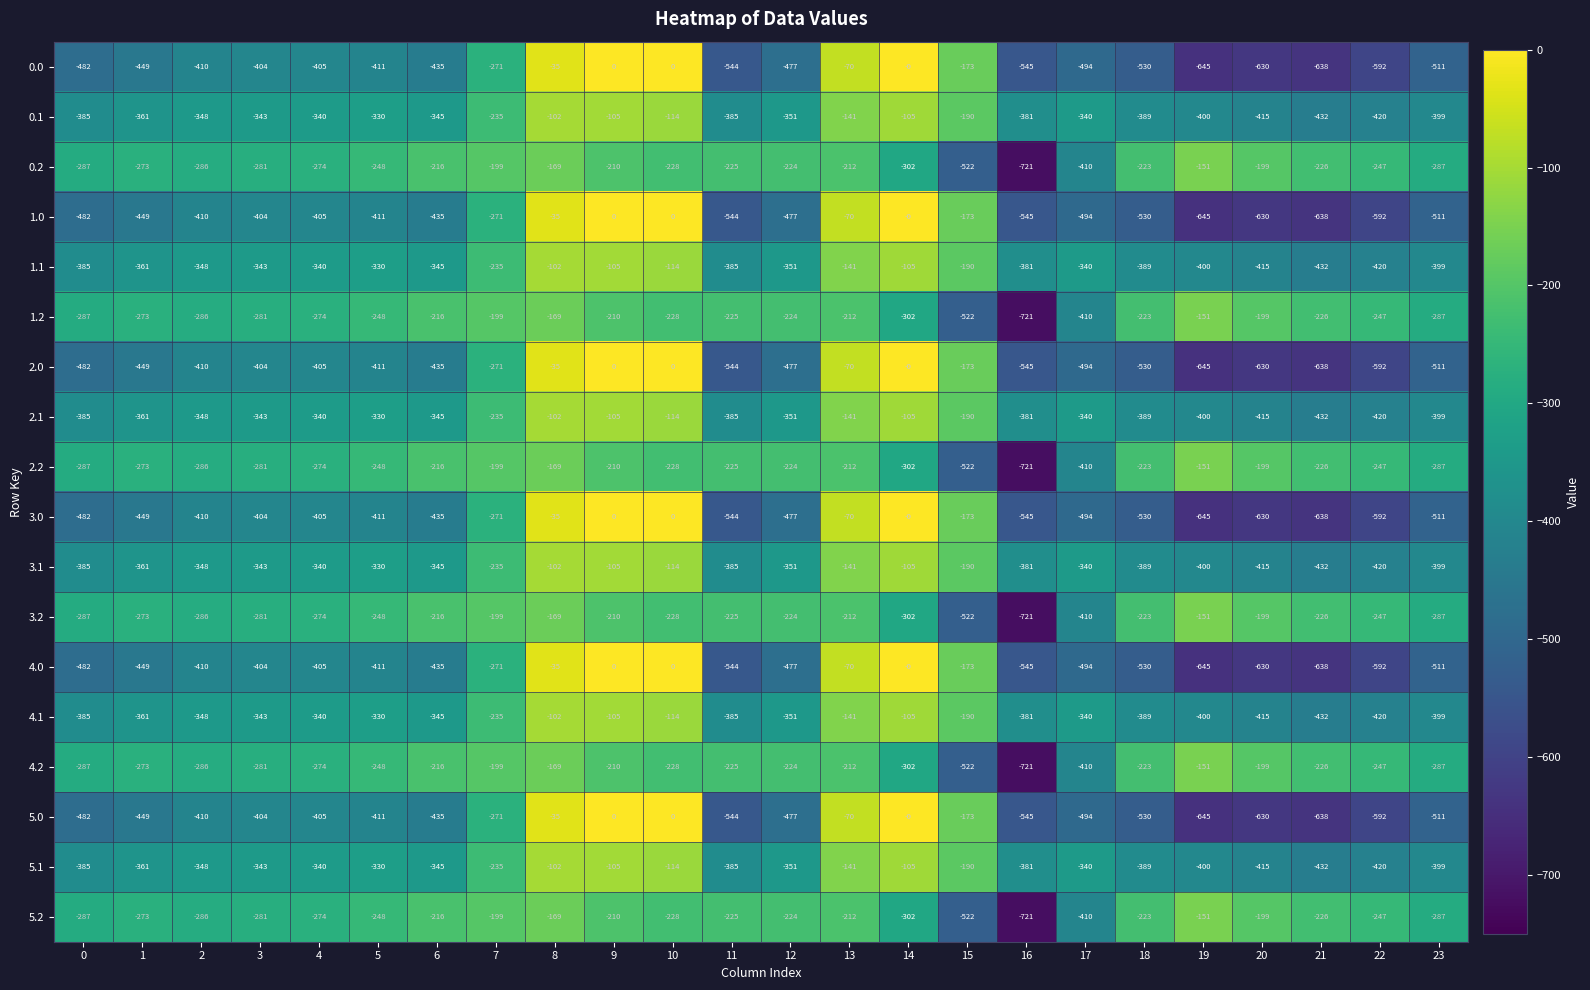

The value of 1.2 at 12 is -403. True or false?

False